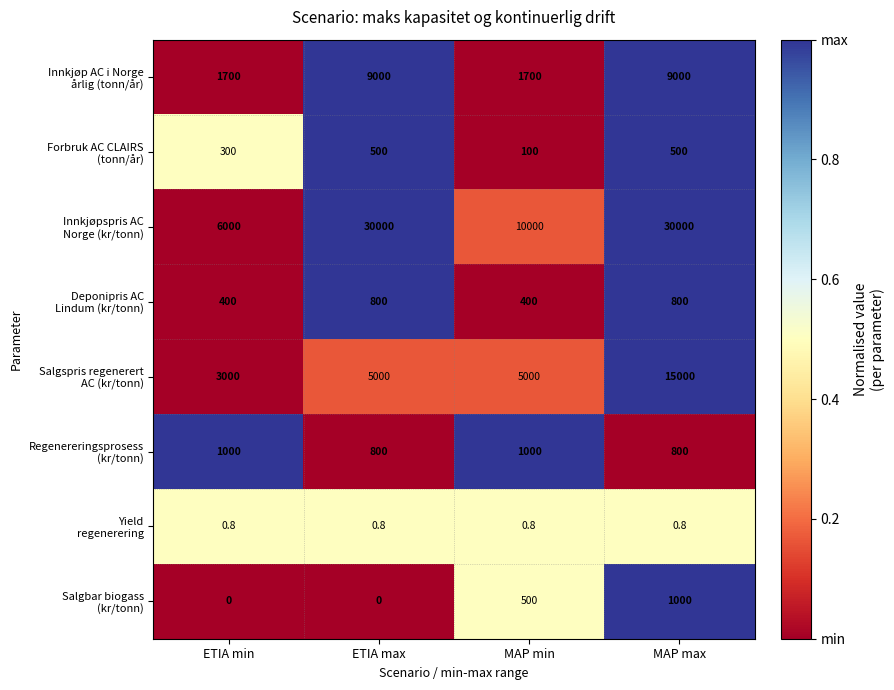

At which category is the sum across all series the highest?

MAP max